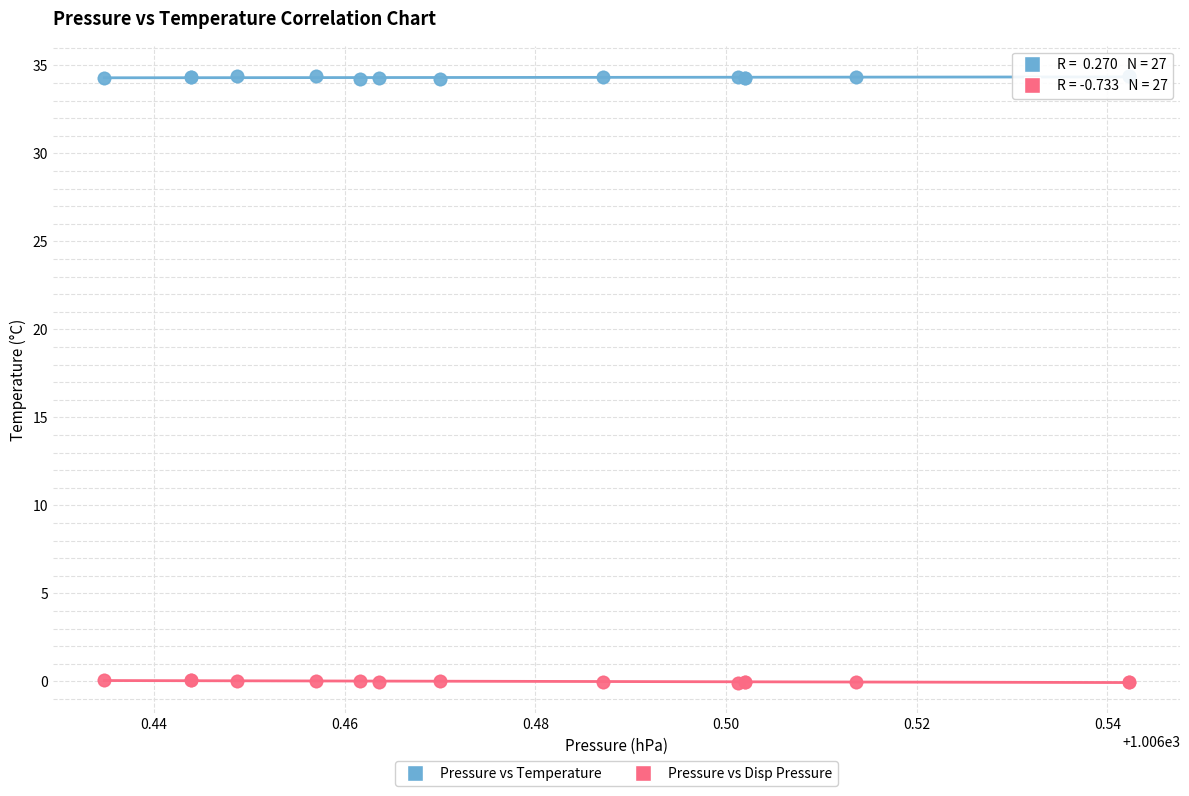

Which series contains the highest Y value?

Pressure vs Temperature